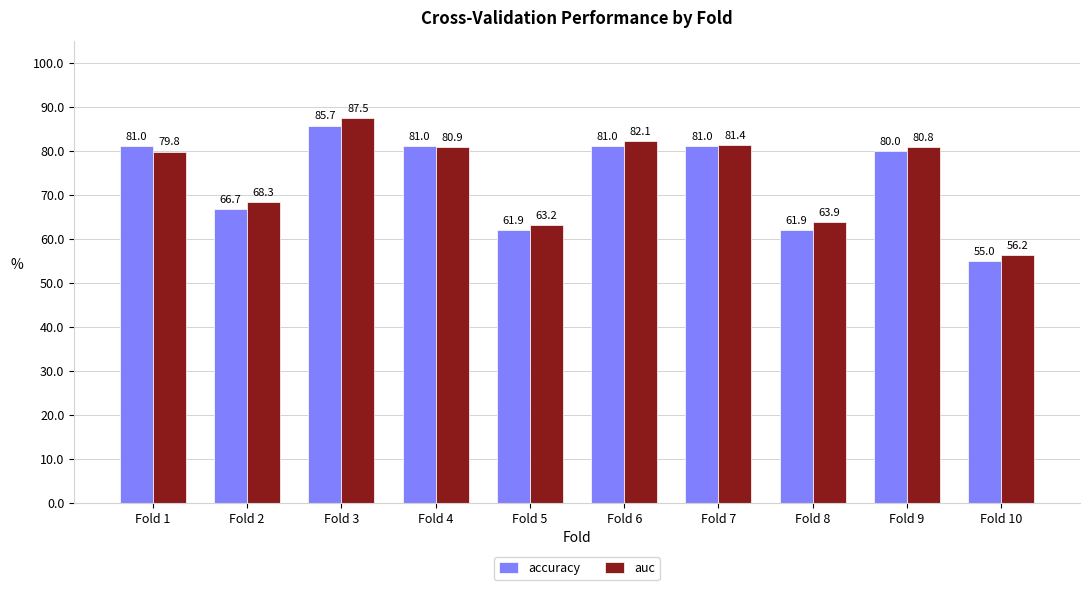

What is the value of the accuracy bar at the 7th from the left?

81.0